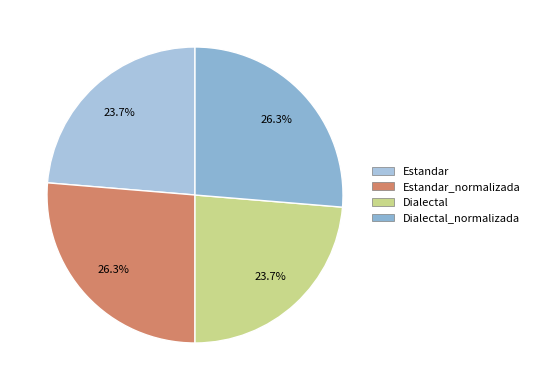

How many segments does this pie chart have?

4